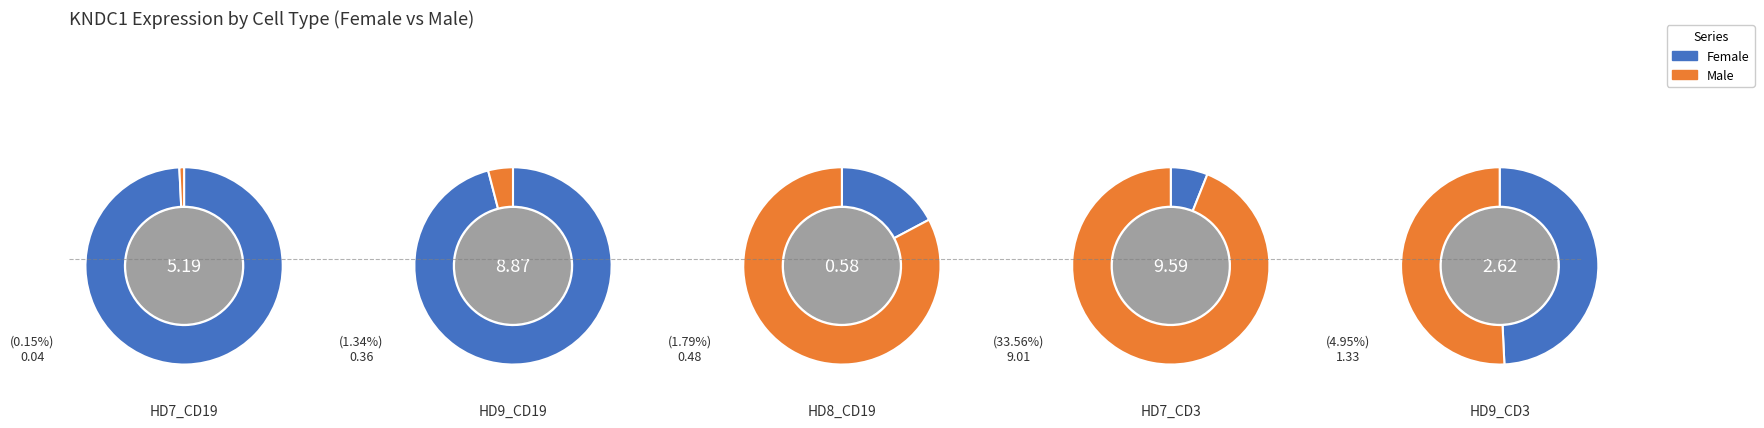

Is 1 the majority of the pie?

Yes